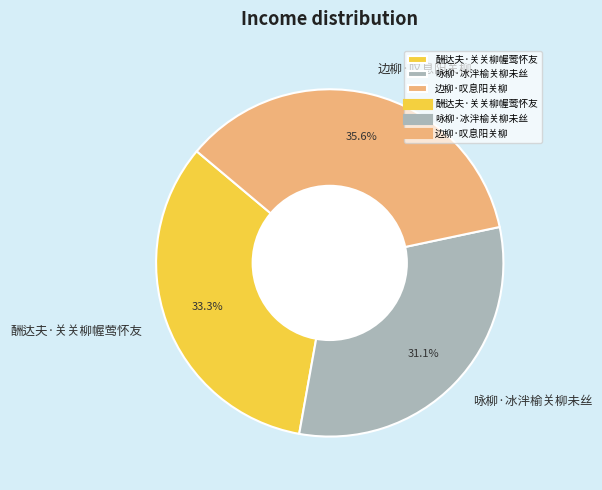

Which has a higher value, 咏柳·冰泮榆关柳未丝 or 边柳·叹息阳关柳?

边柳·叹息阳关柳